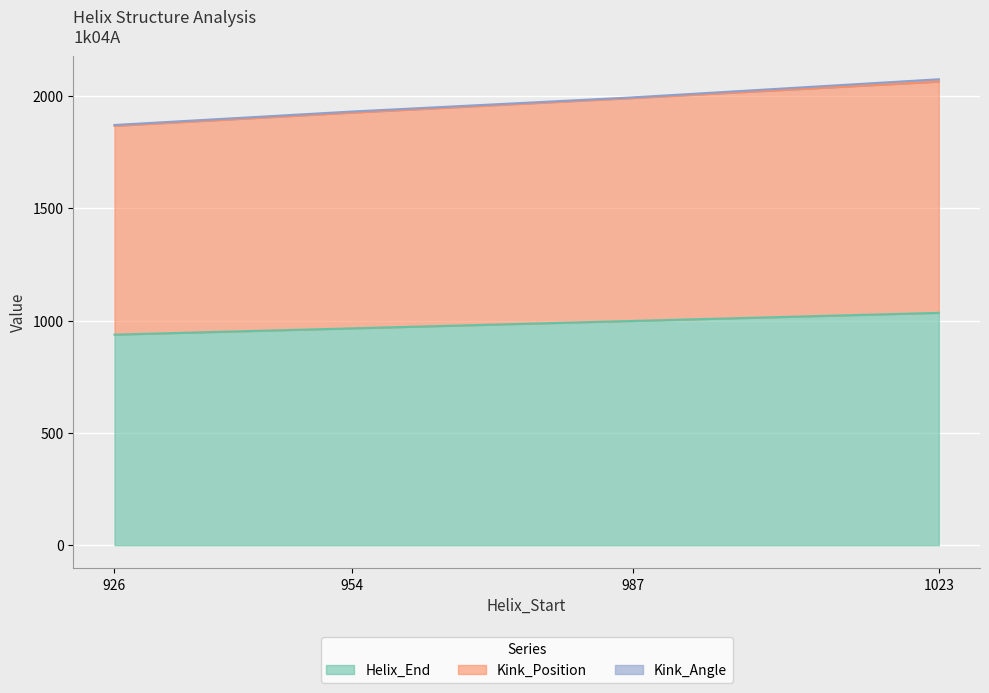

True or false: Kink_Position has a value of 3578 at 987.

False